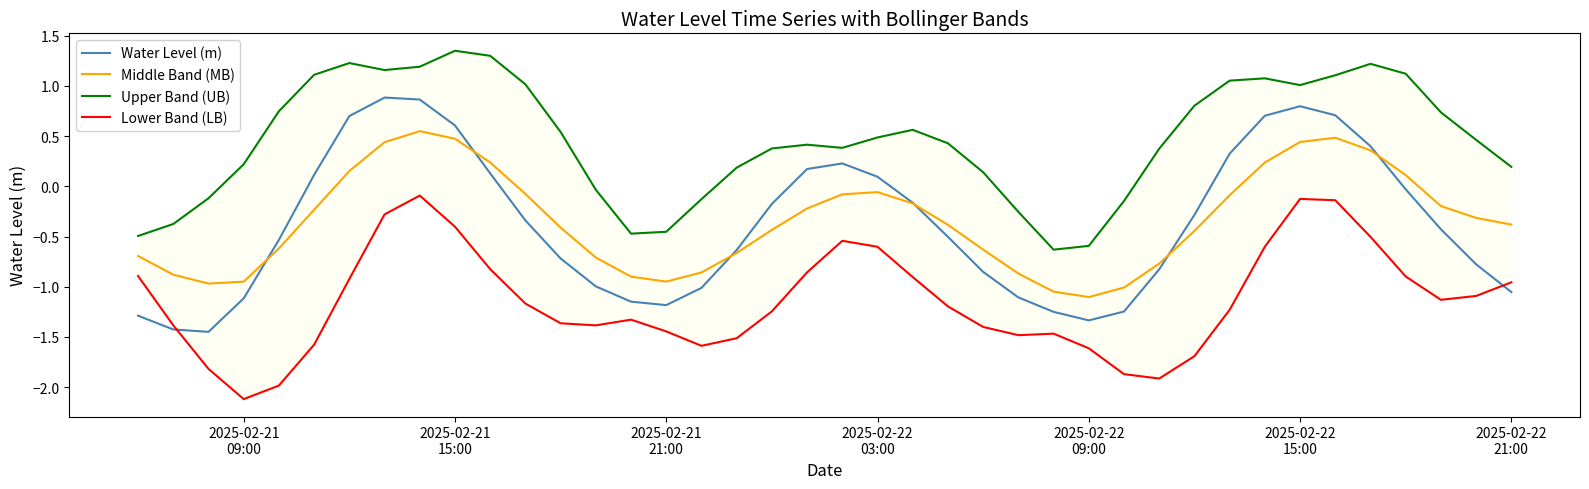

Which series has the widest spread of values?

Water Level (m)